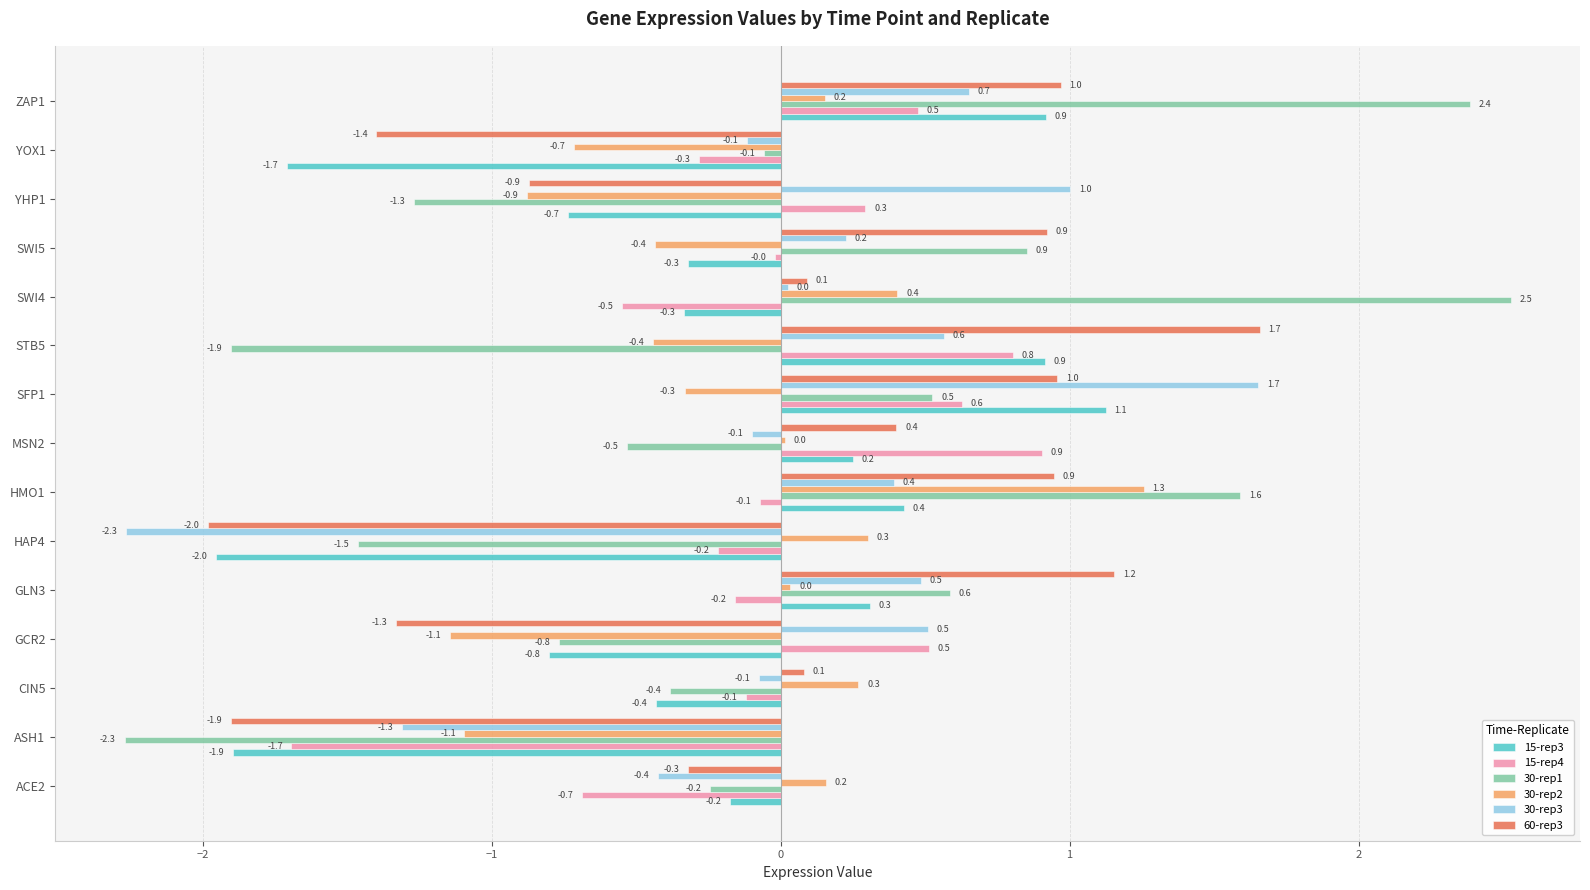

At which label does 30-rep3 reach its minimum?

HAP4